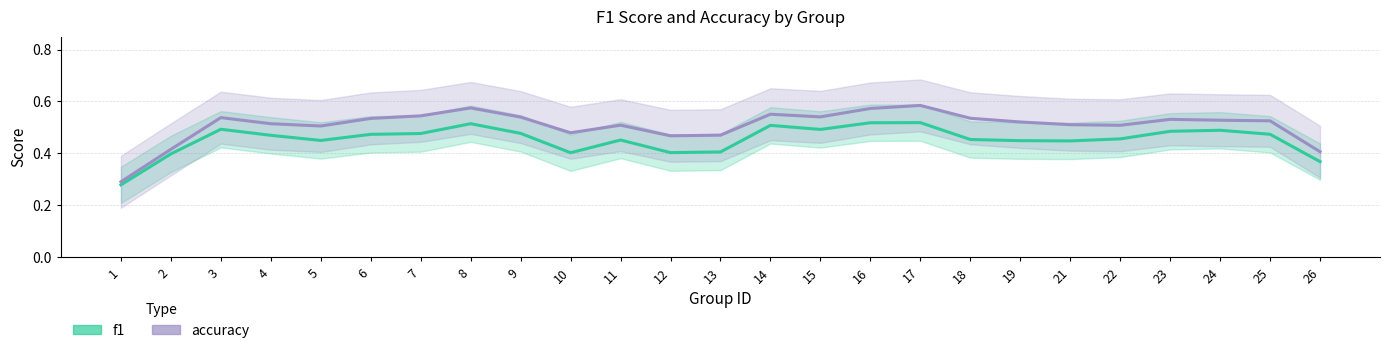

The value of f1 at 3 is 0.3. True or false?

False